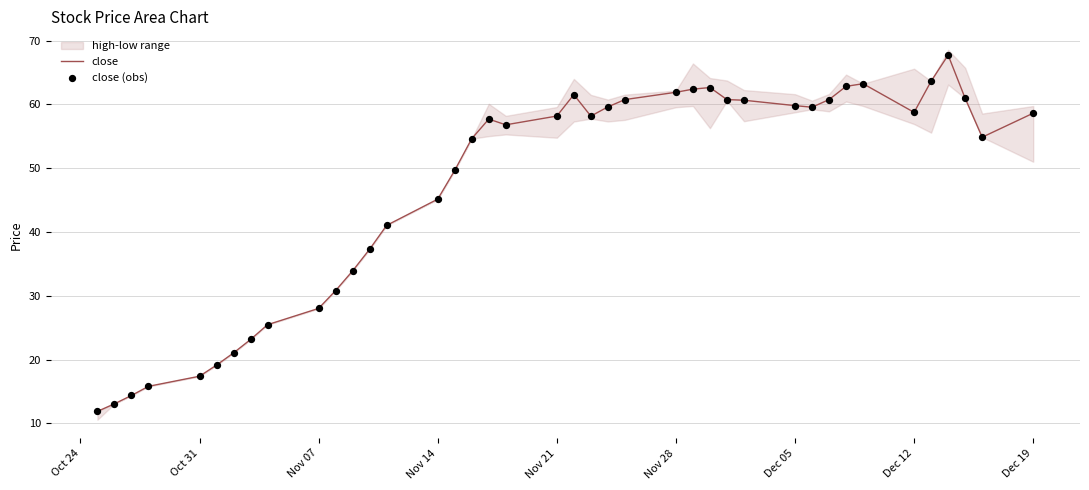

What is the highest value of the close series?

67.7